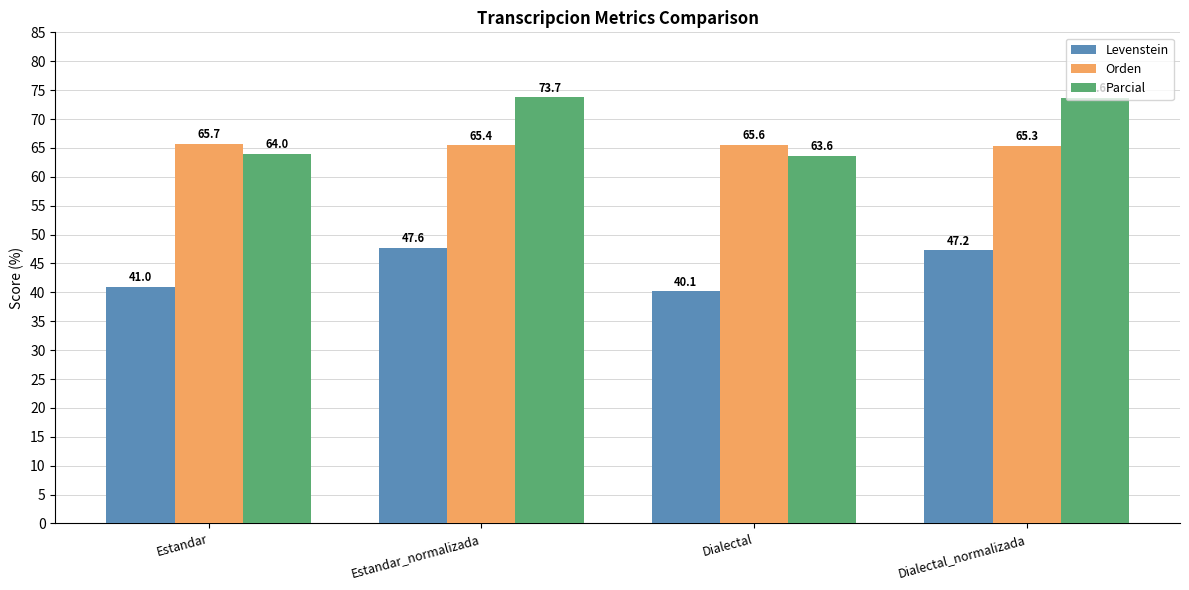

Is it true that Orden equals 65.6 at Dialectal?

True